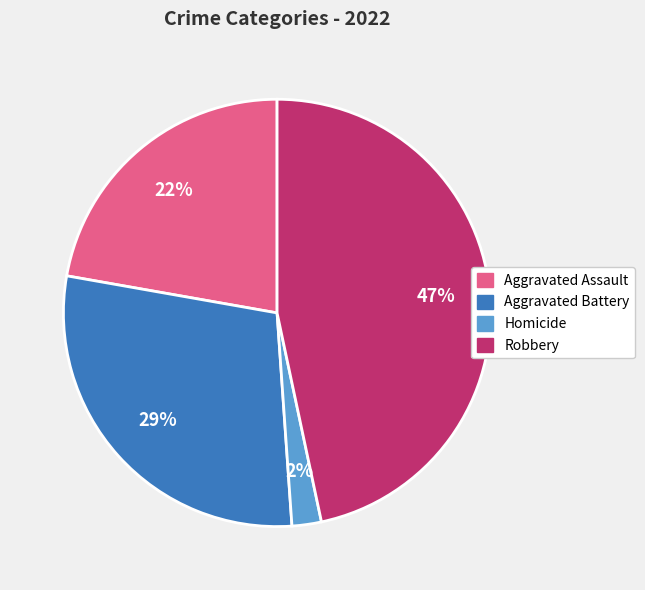

To the nearest percent, what is the average slice percentage?

25%